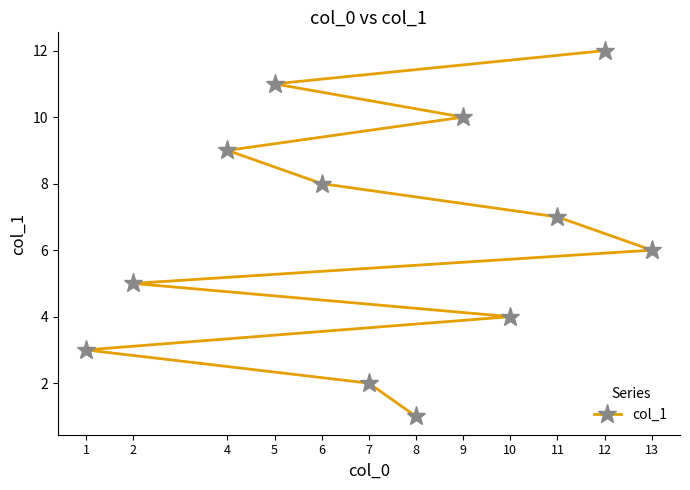

Rank the categories by value from lowest to highest.

8, 7, 1, 10, 2, 13, 11, 6, 4, 9, 5, 12